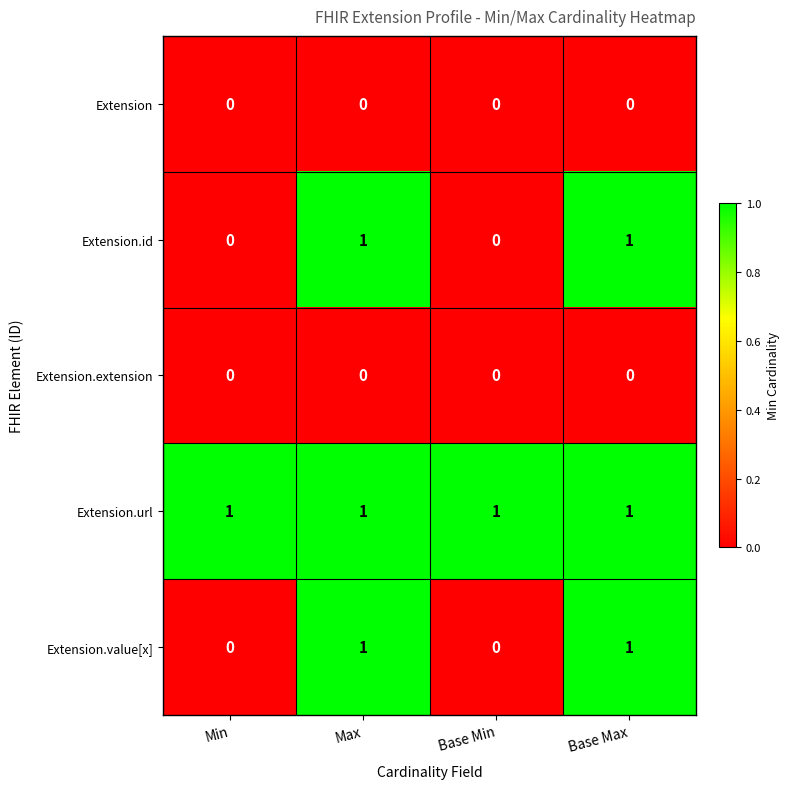

True or false: Extension.extension has a value of 0 at Base Min.

True